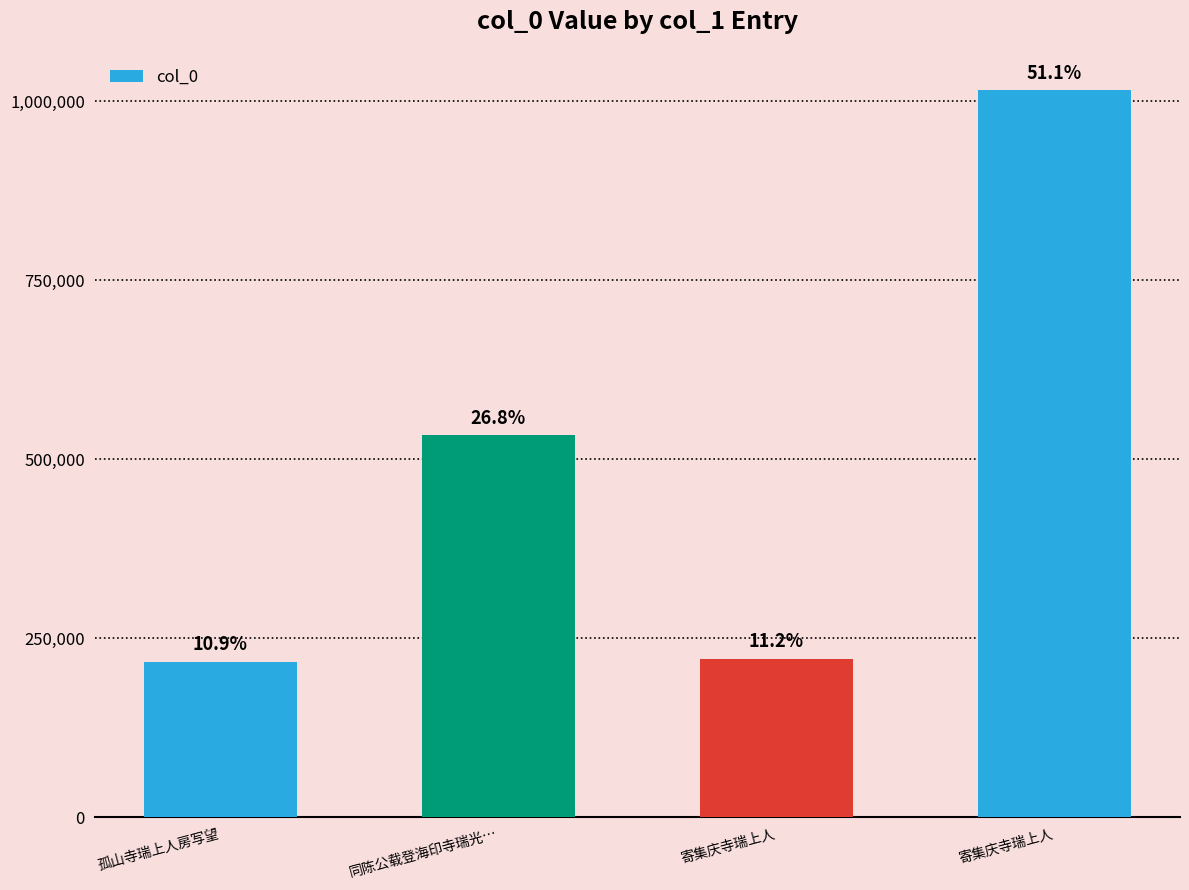

The chart shows a value of 533473 at 同陈公载登海印寺瑞光…. True or false?

True